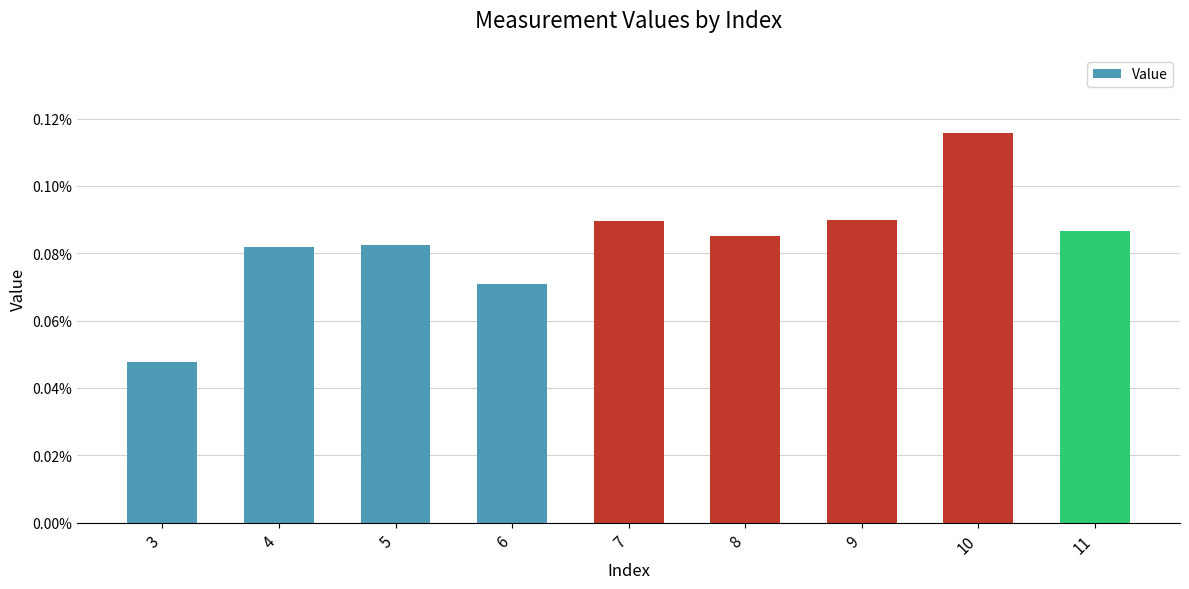

Which label corresponds to the smallest value in the chart?

3